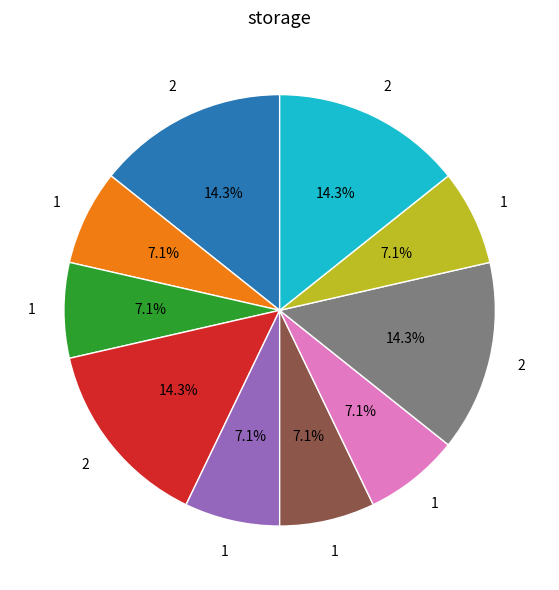

How many slices are in this pie chart?

10